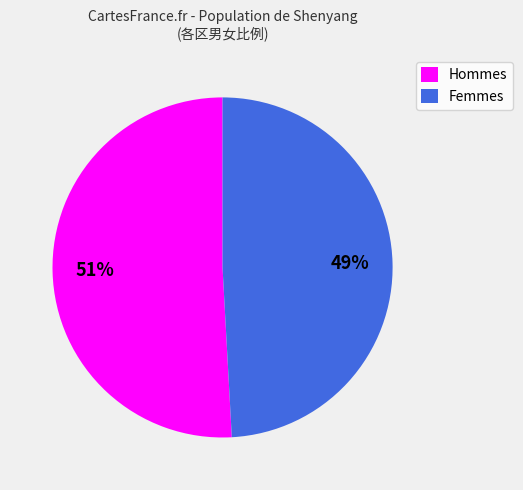

Do Femmes and Hommes together represent more than half of the pie?

Yes